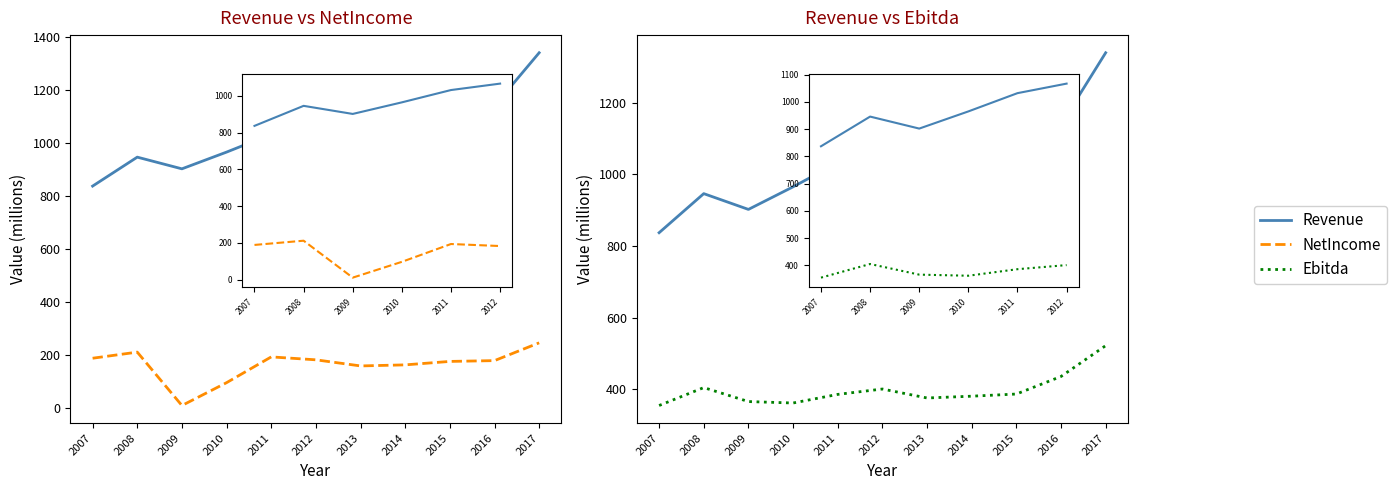

True or false: Revenue and NetIncome cross at least once.

False